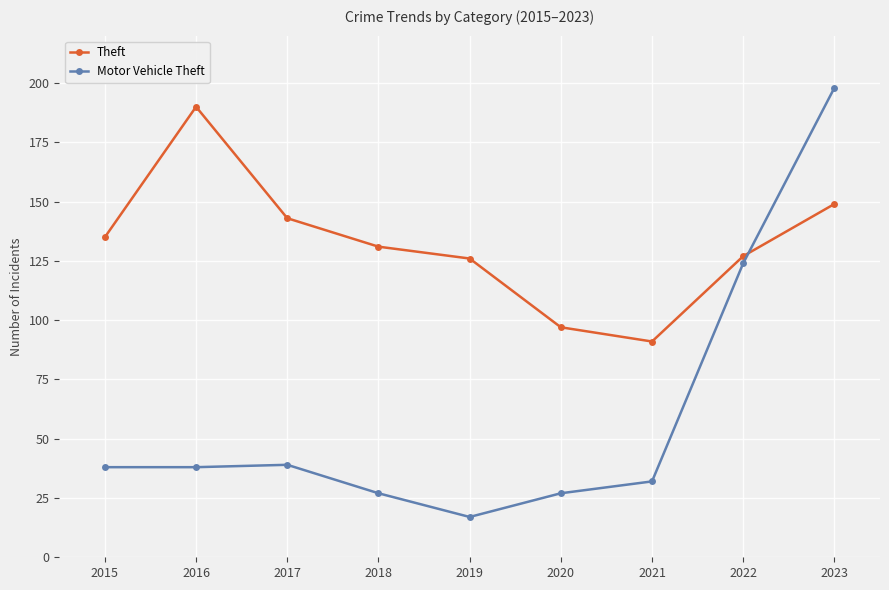

Does the chart display data point markers on the line(s)?

Yes